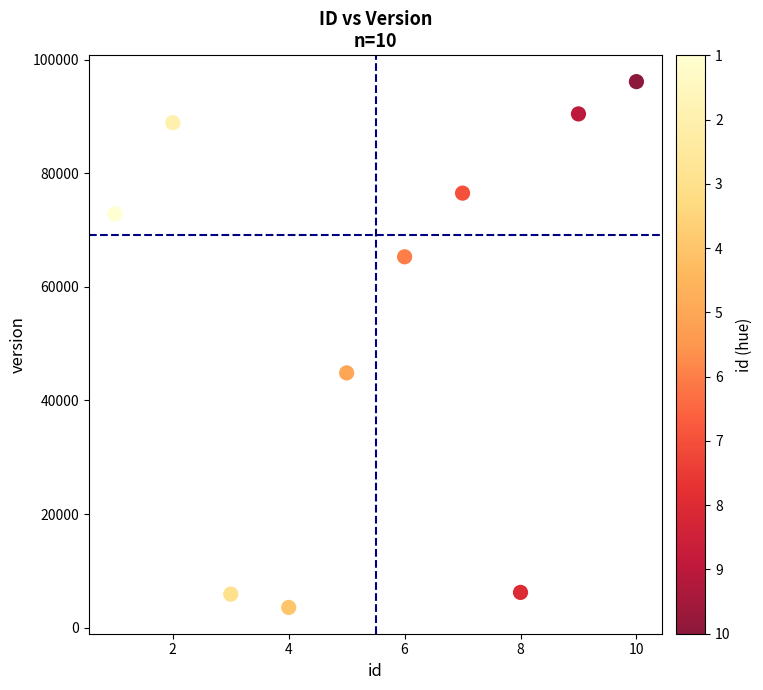

What is the average X value?

6